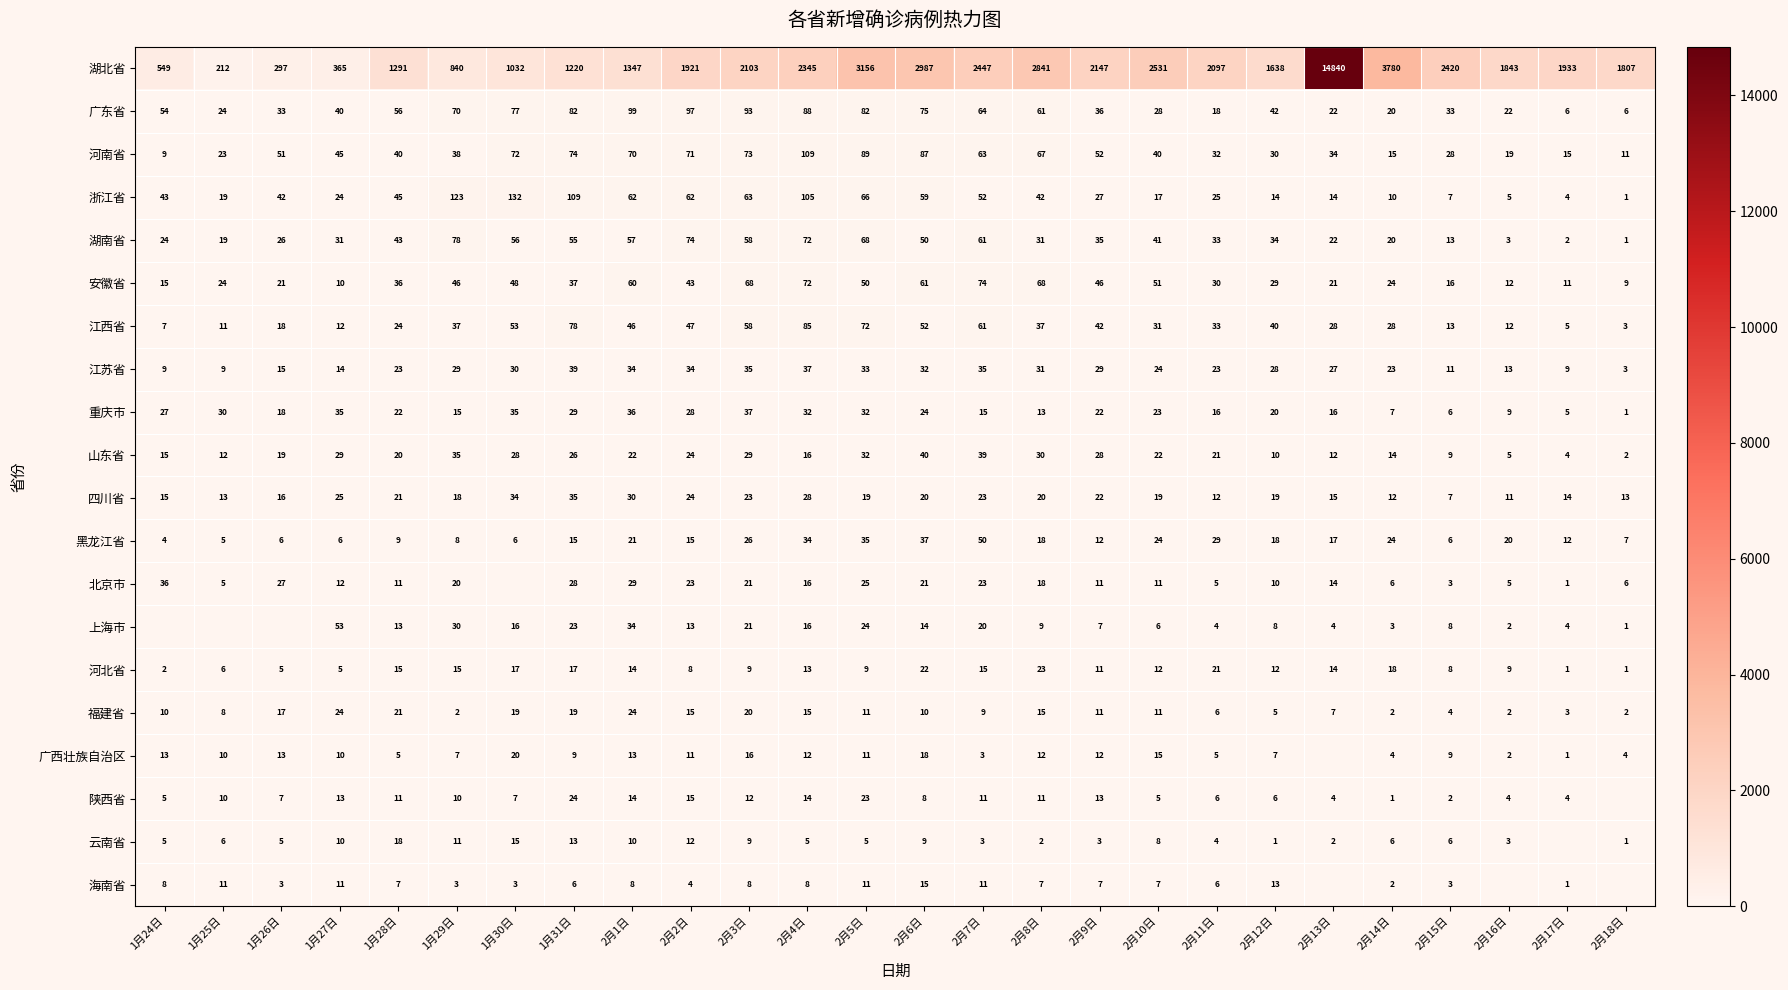

Is it true that 福建省 equals 1 at 2月18日?

False